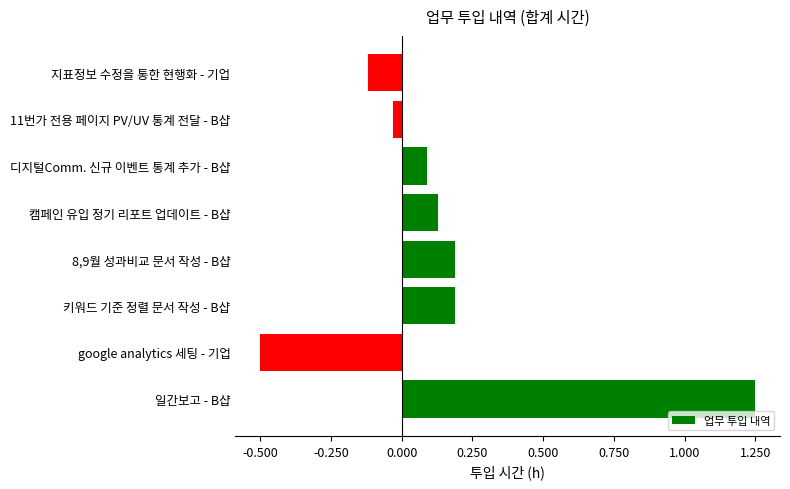

Count the number of categories in the chart.

8